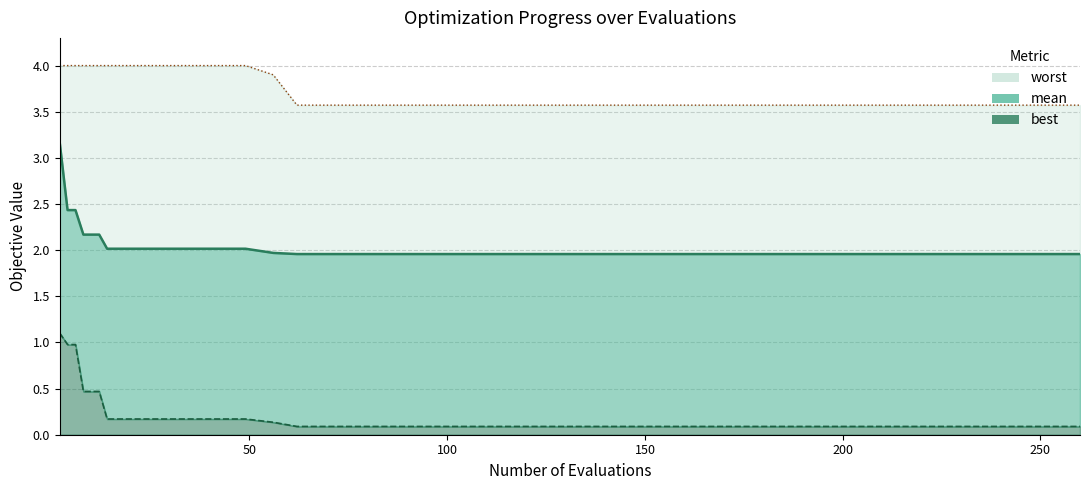

What is the difference between the second highest and second lowest values in the worst series?

0.4